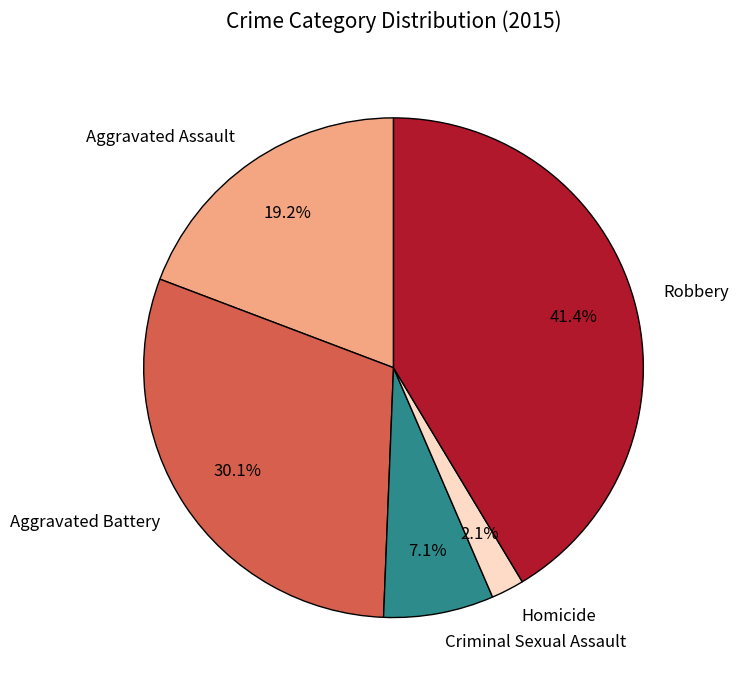

Which category has the smallest portion of the pie?

Homicide